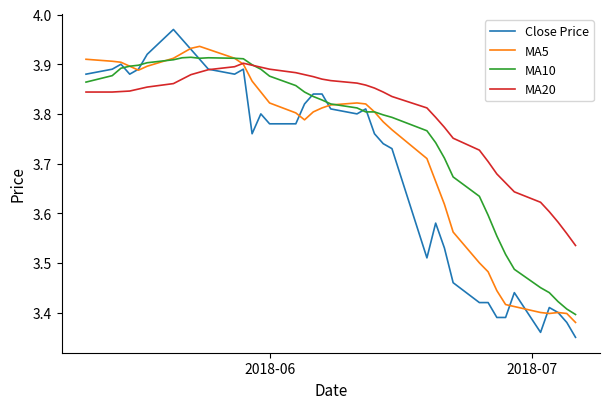

What is the difference between the maximum and minimum values in the MA10 series?

0.5